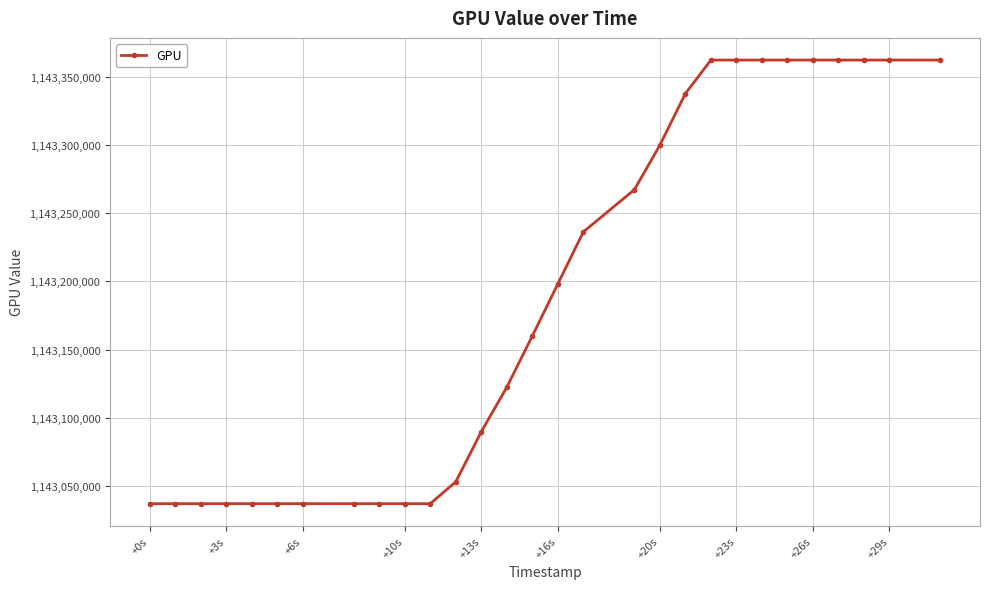

What is the value of the 7th point from the left?

1143036938